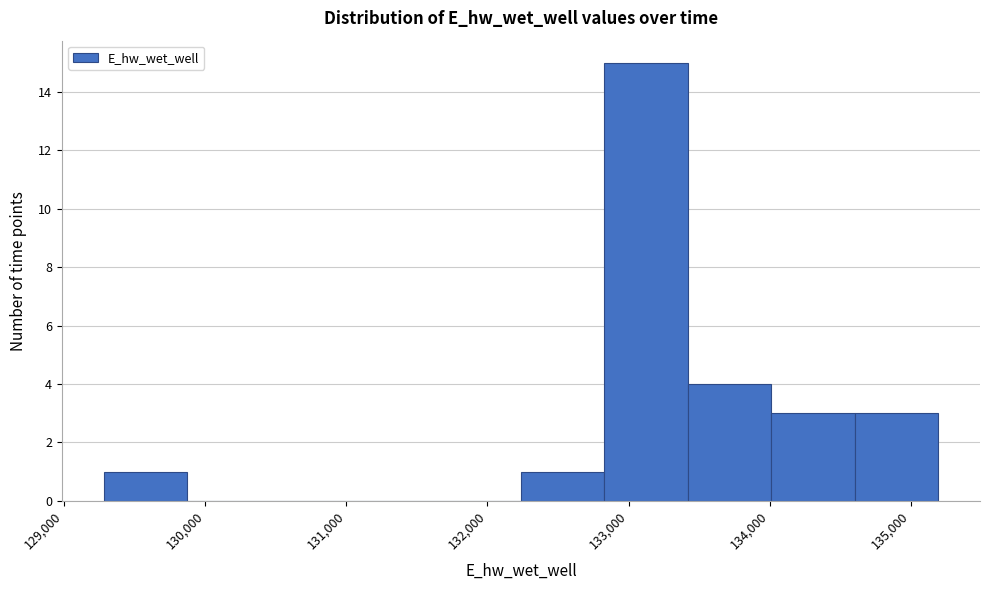

Over which range of the x-axis is the bar tallest?

132800 to 133400